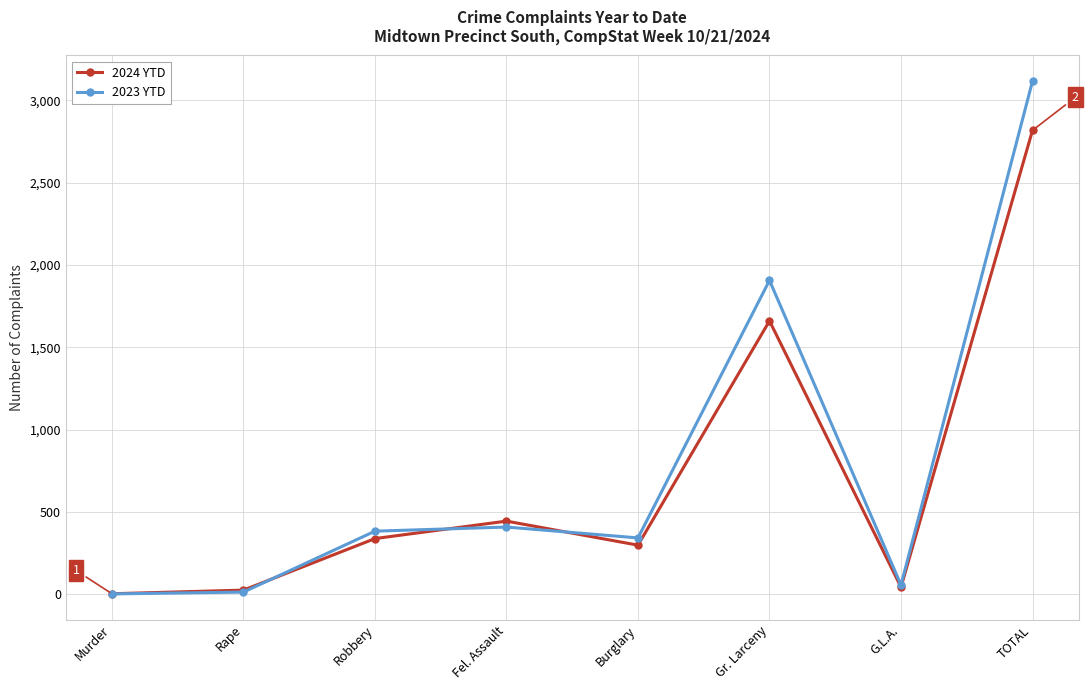

True or false: 2023 YTD has more than 0 points higher than both neighbors.

True